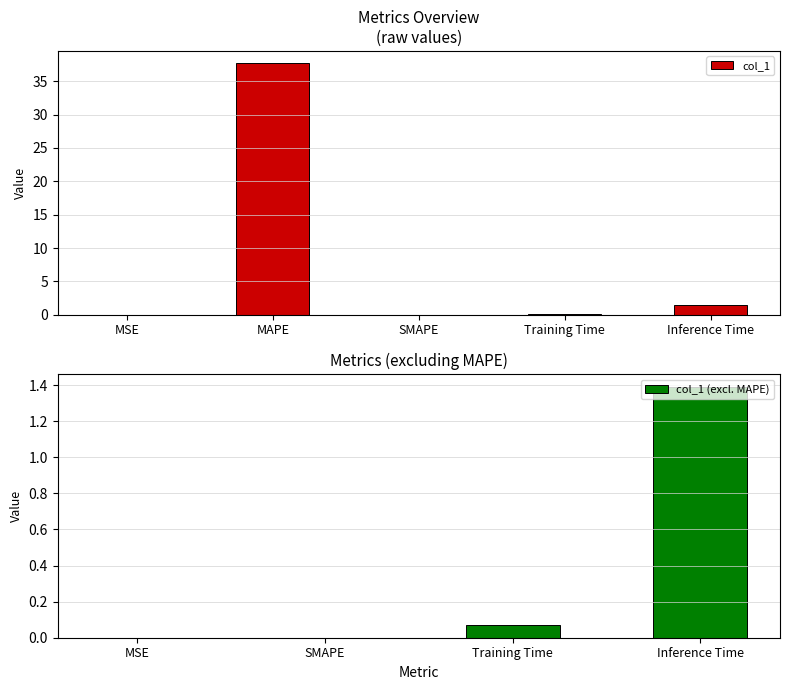

The chart shows a value of 2.0 at Inference Time. True or false?

False